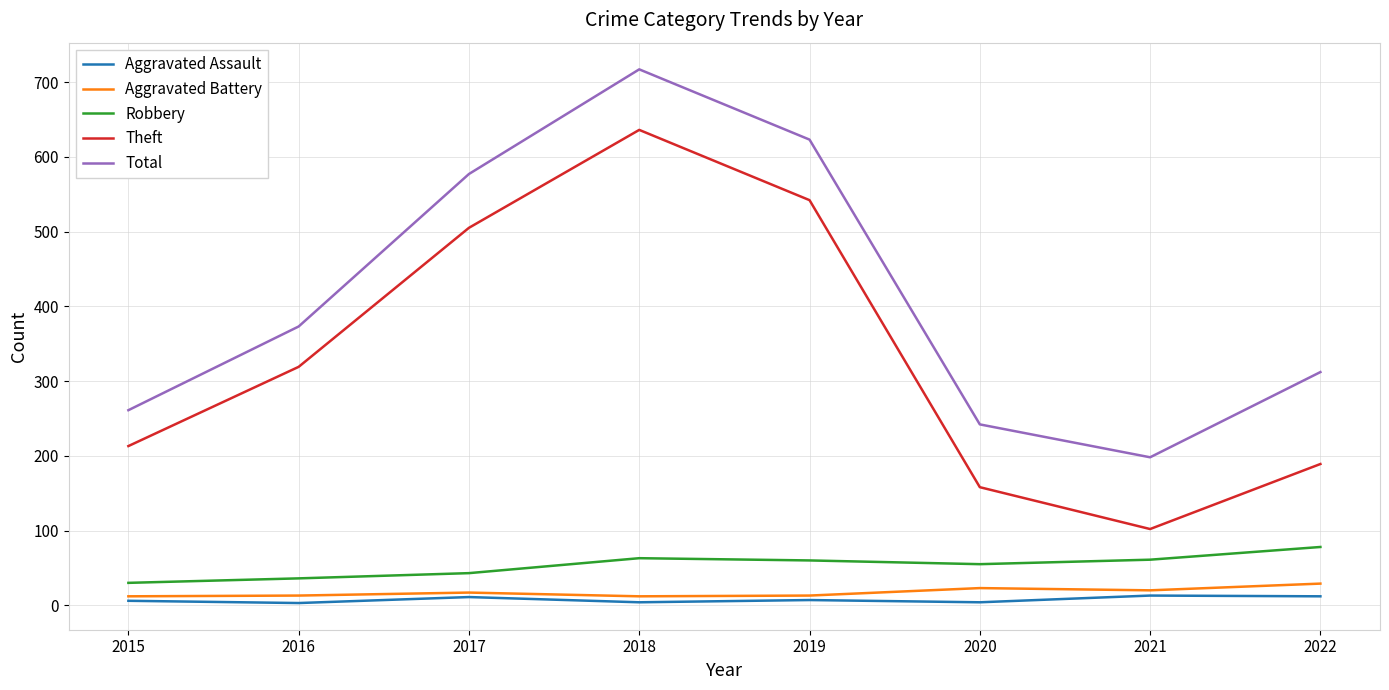

True or false: Aggravated Battery and Total intersect in this chart.

False